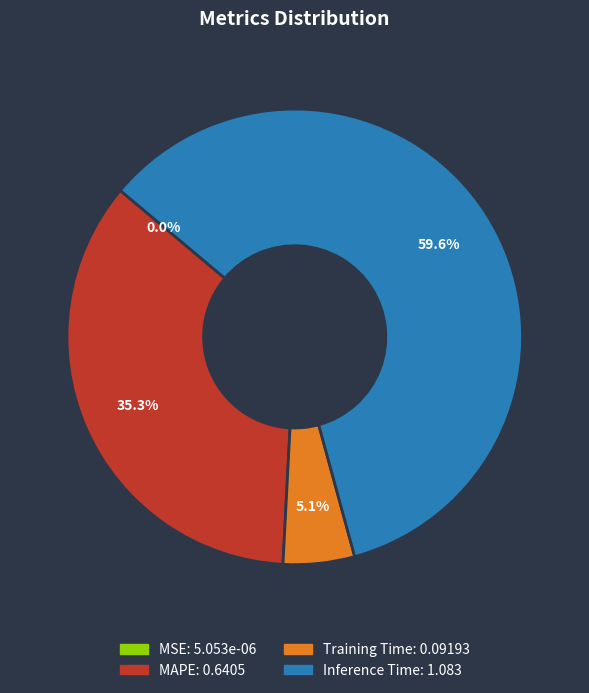

What is the largest slice in the pie chart?

Inference Time